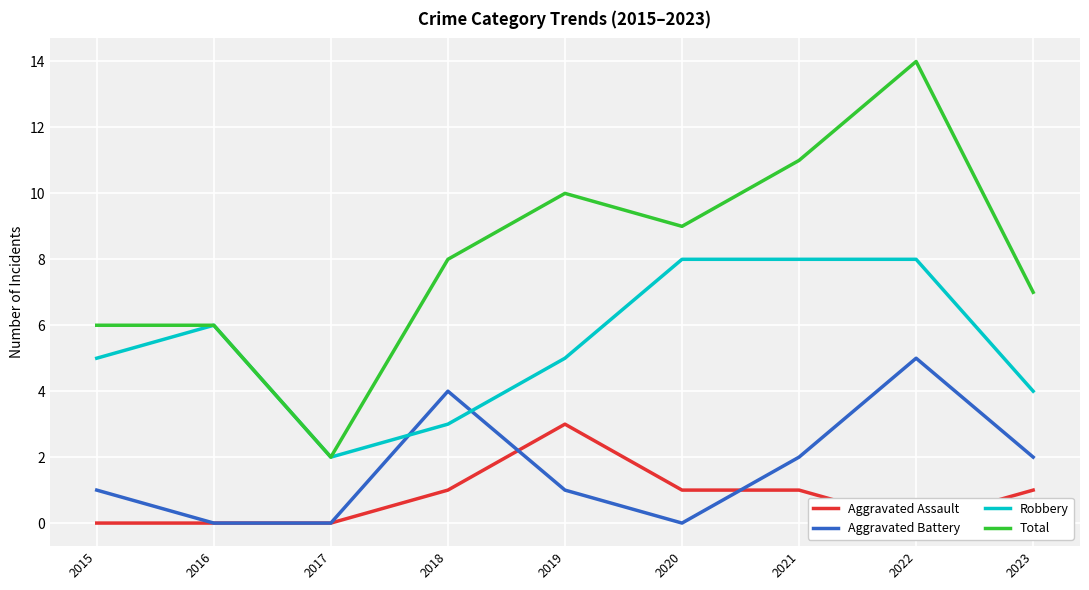

What is the difference between the maximum and minimum values in the Aggravated Assault series?

3